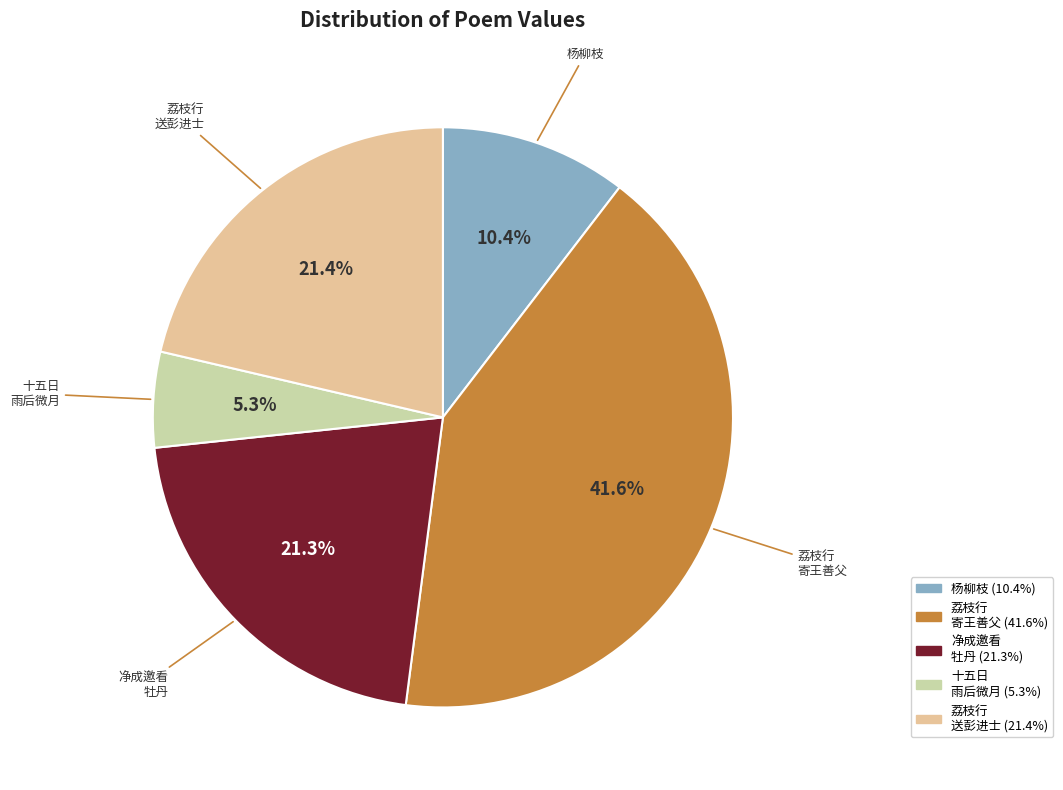

Is there any slice that represents more than half of the pie?

No